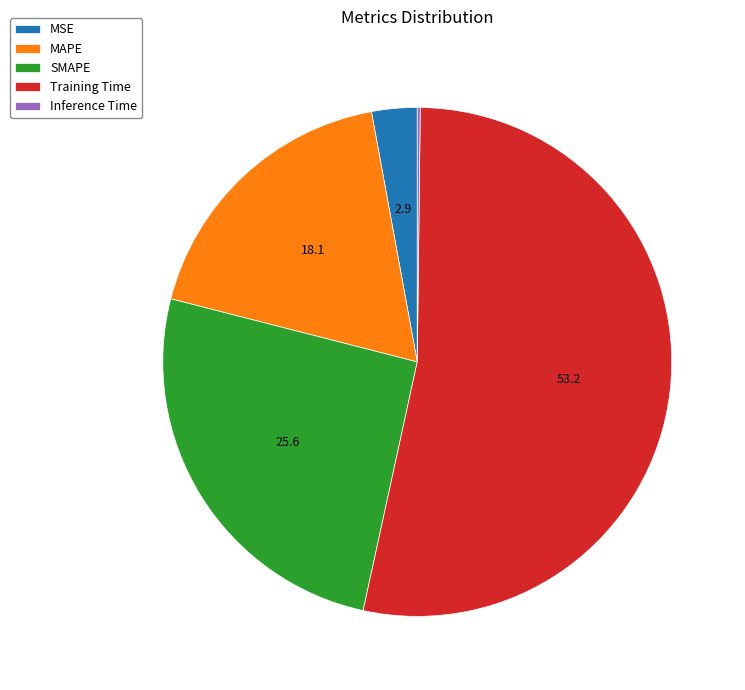

The SMAPE slice represents 26% of the pie. True or false?

True